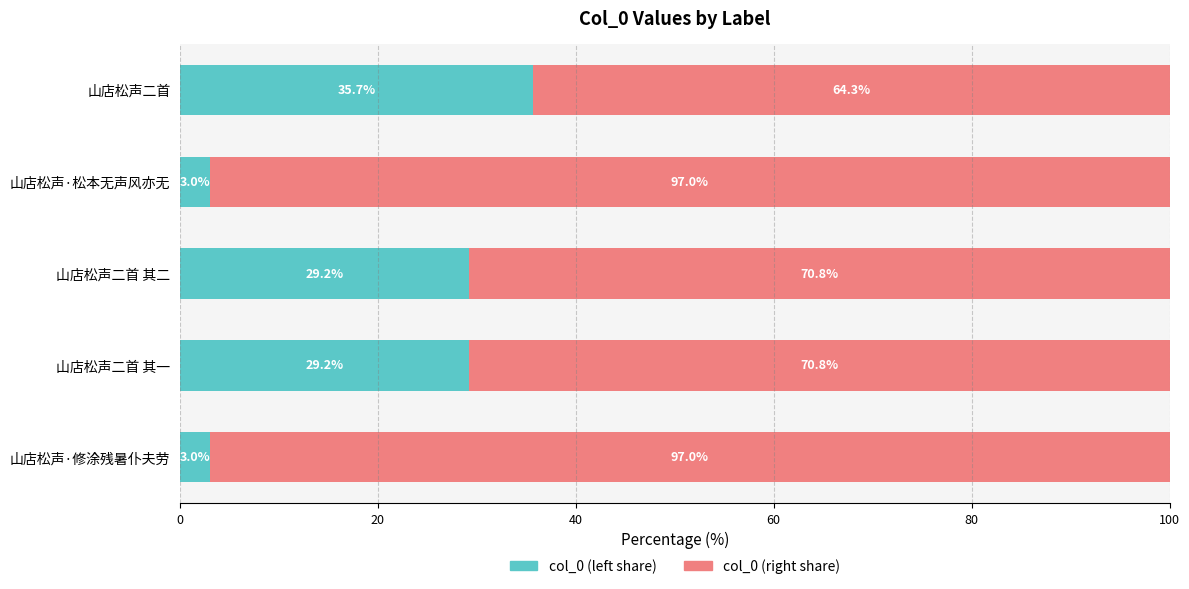

How many data points does each series have?

5